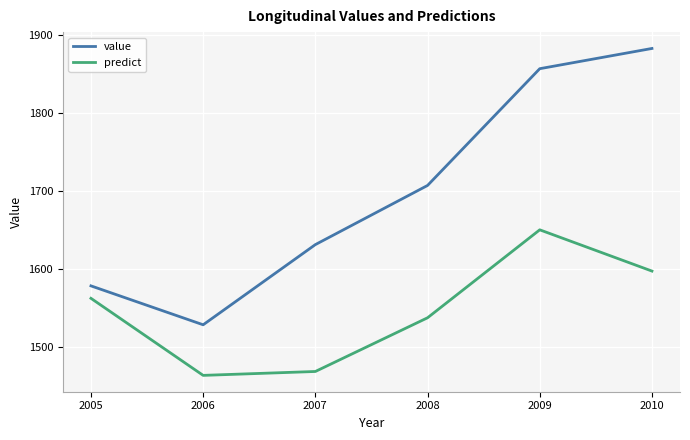

How many lines are shown in the chart?

2